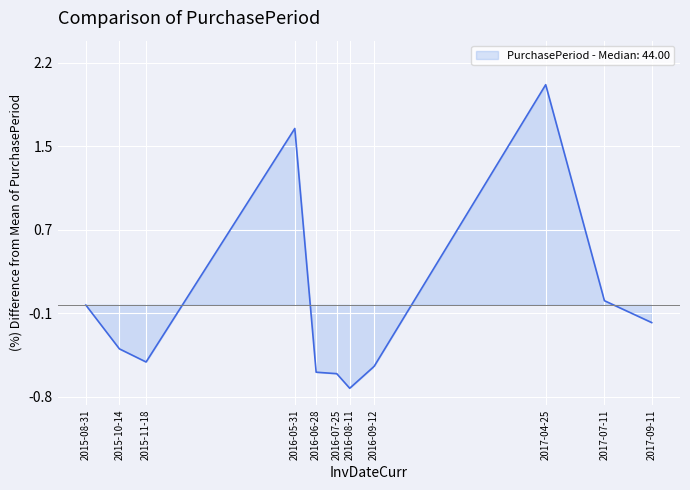

Does the chart have visible grid lines?

Yes